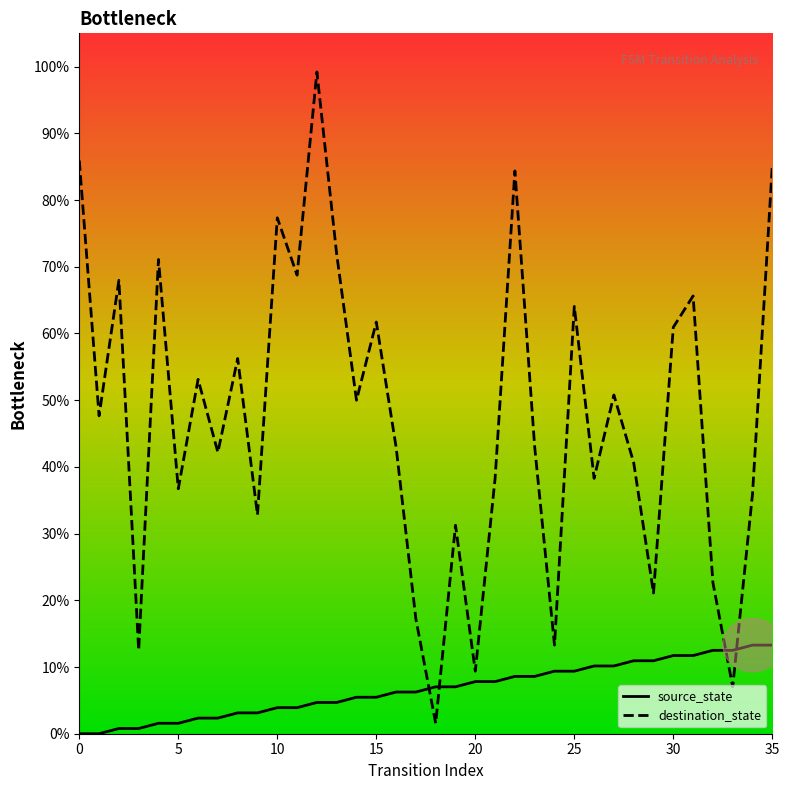

Rank the series by their maximum value, from highest to lowest.

destination_state, source_state